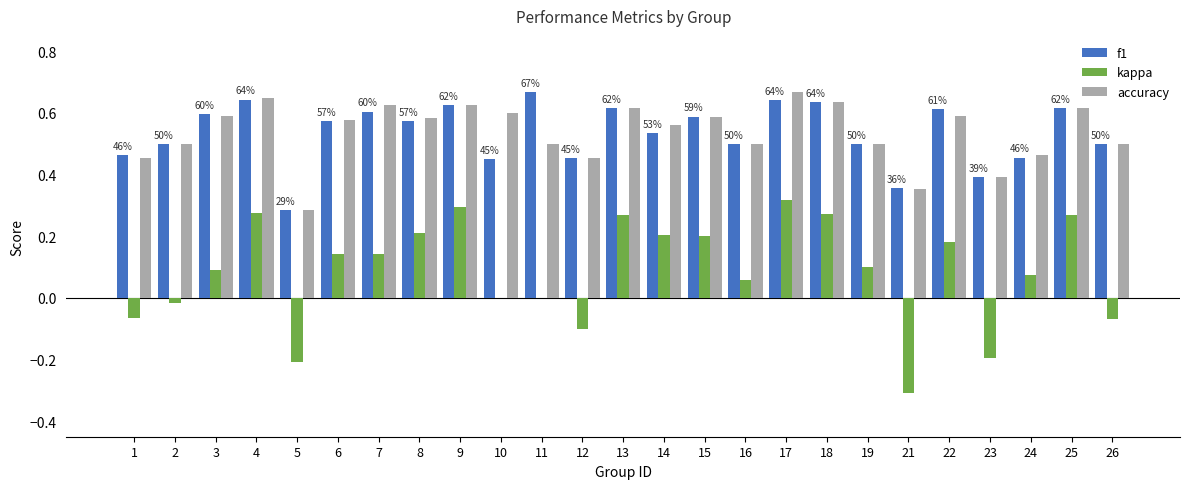

How many groups of bars are there?

25